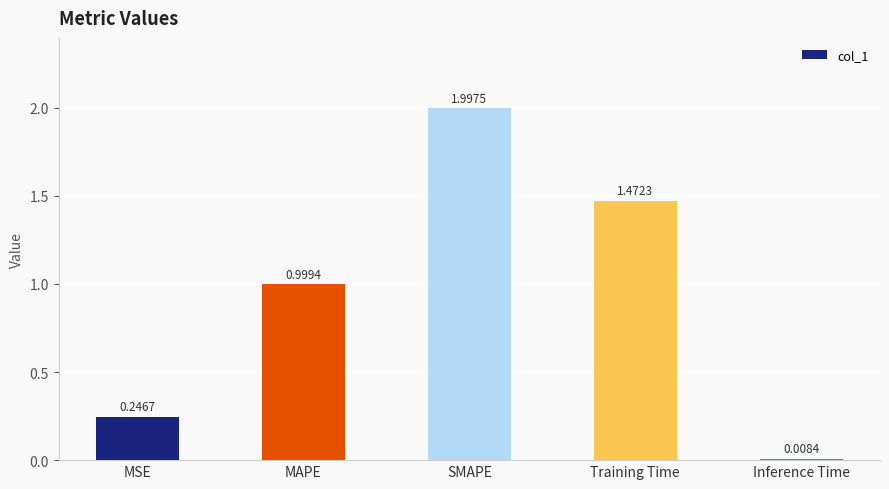

Which category has the highest value across all series?

SMAPE